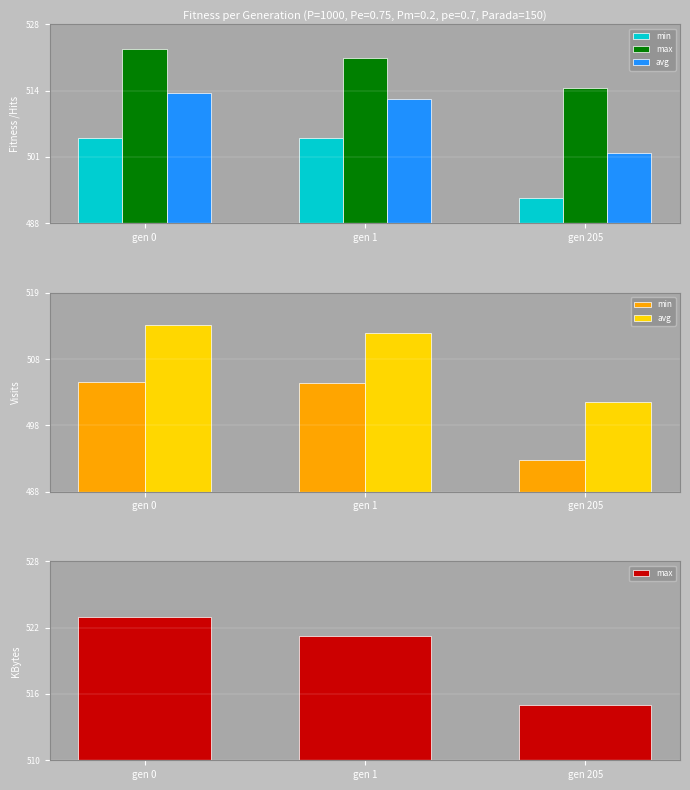

List the labels in order of avg value, smallest first.

gen 205, gen 1, gen 0